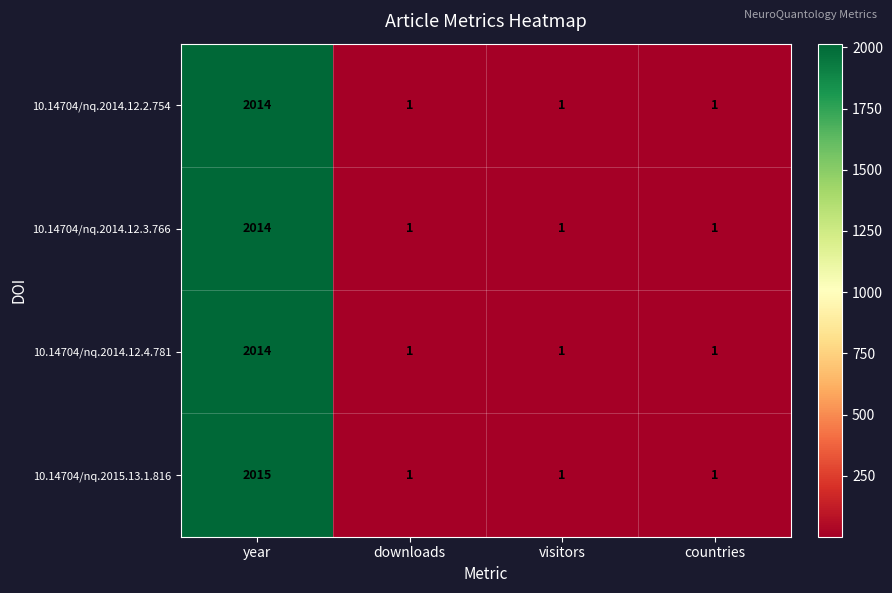

Reading right to left, transcribe all the data shown in this chart.

10.14704/nq.2014.12.2.754: countries=1	visitors=1	downloads=1	year=2014
10.14704/nq.2014.12.3.766: countries=1	visitors=1	downloads=1	year=2014
10.14704/nq.2014.12.4.781: countries=1	visitors=1	downloads=1	year=2014
10.14704/nq.2015.13.1.816: countries=1	visitors=1	downloads=1	year=2015